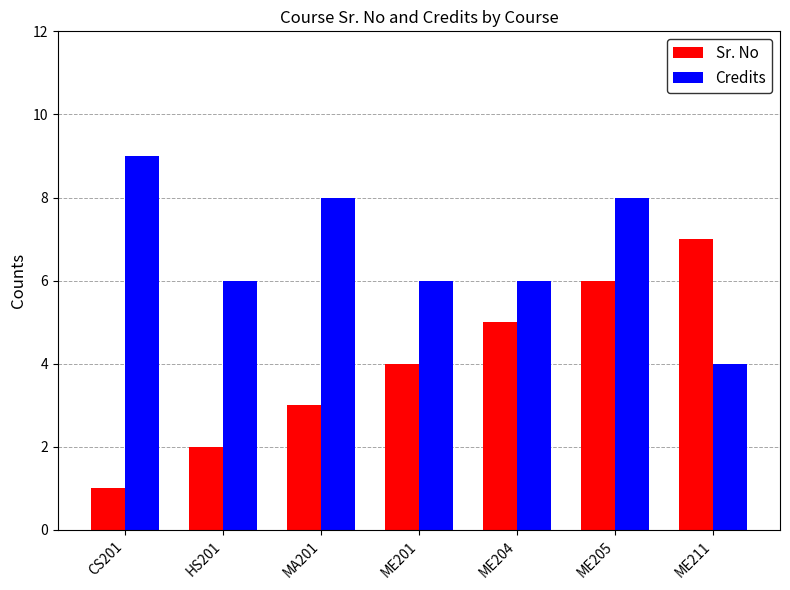

What position from the right is ME205?

2